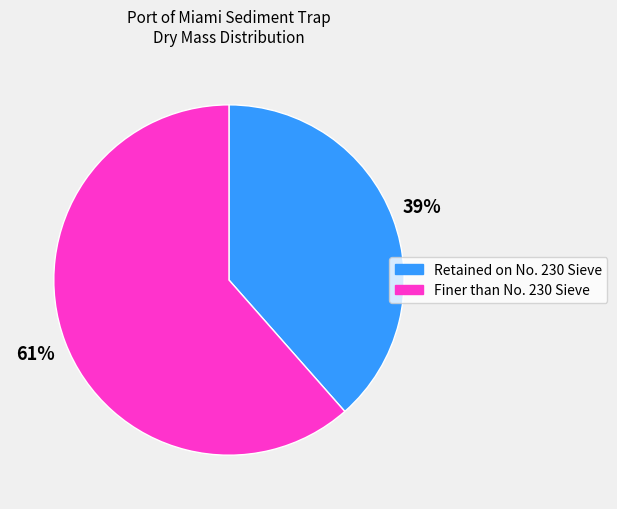

Is there any slice that represents more than half of the pie?

Yes